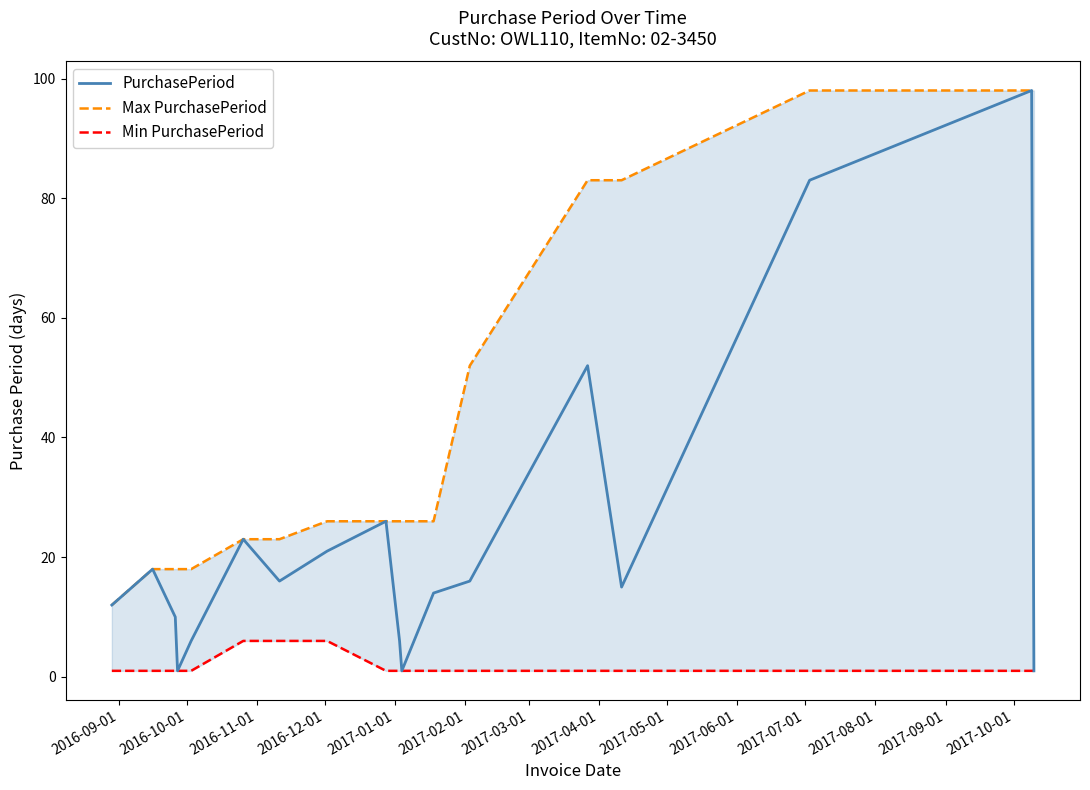

What is the maximum value for PurchasePeriod?

98